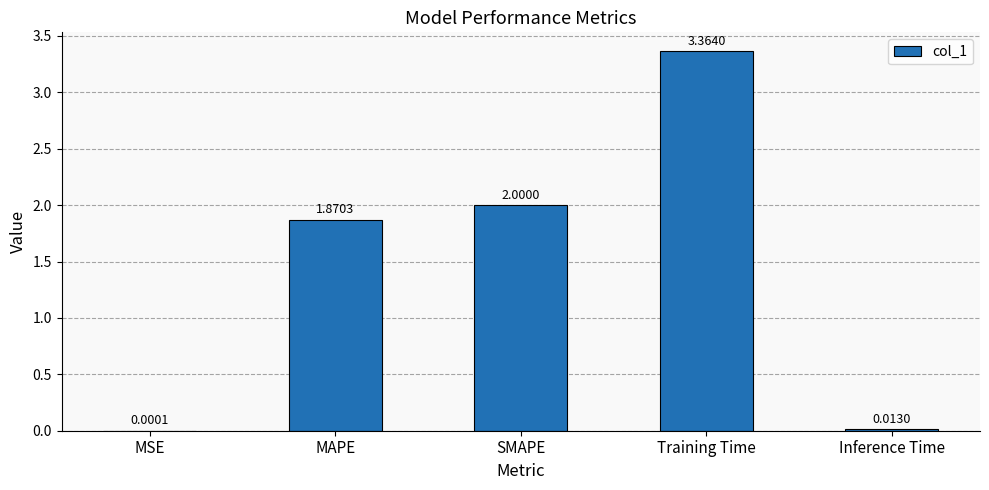

Between MAPE and SMAPE, which is larger?

SMAPE